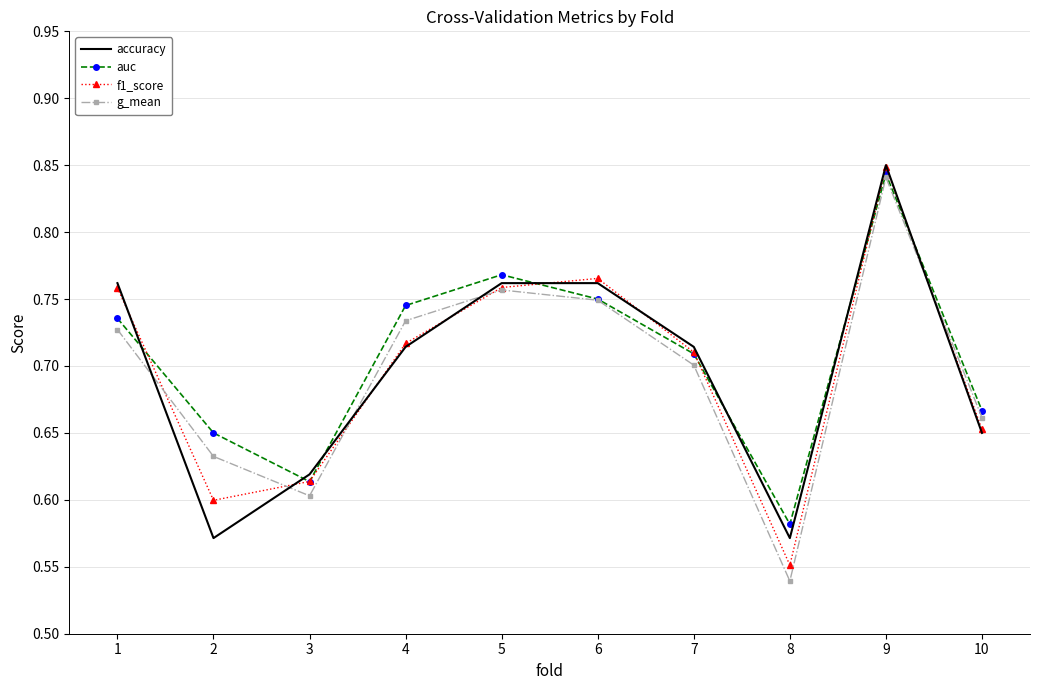

Which category has the lowest value in the g_mean series?

8